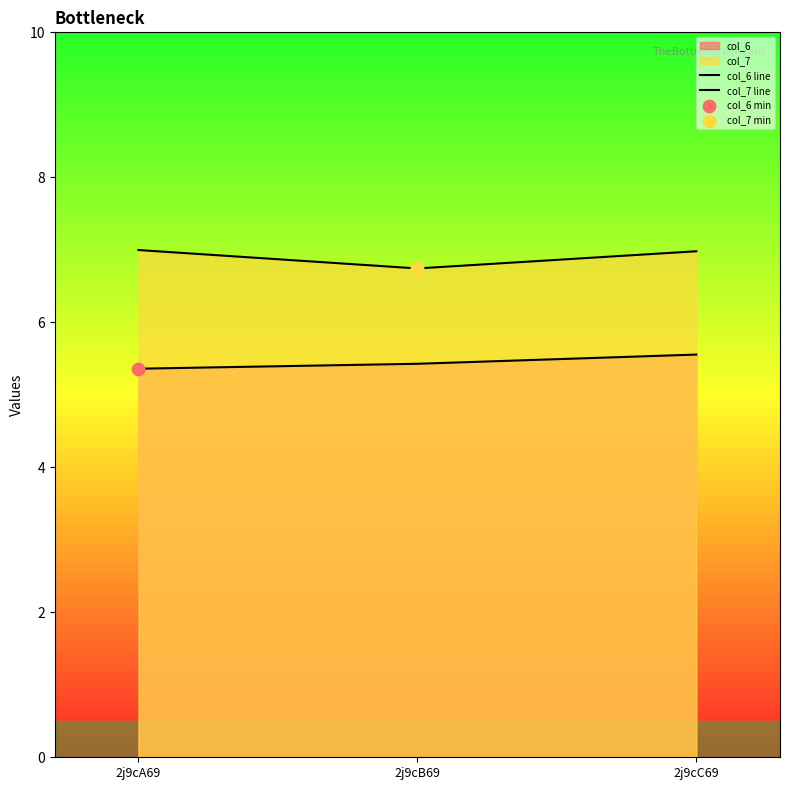

Is the value of col_7 line at 2j9cB69 greater than the value of col_6 line at 2j9cA69?

Yes